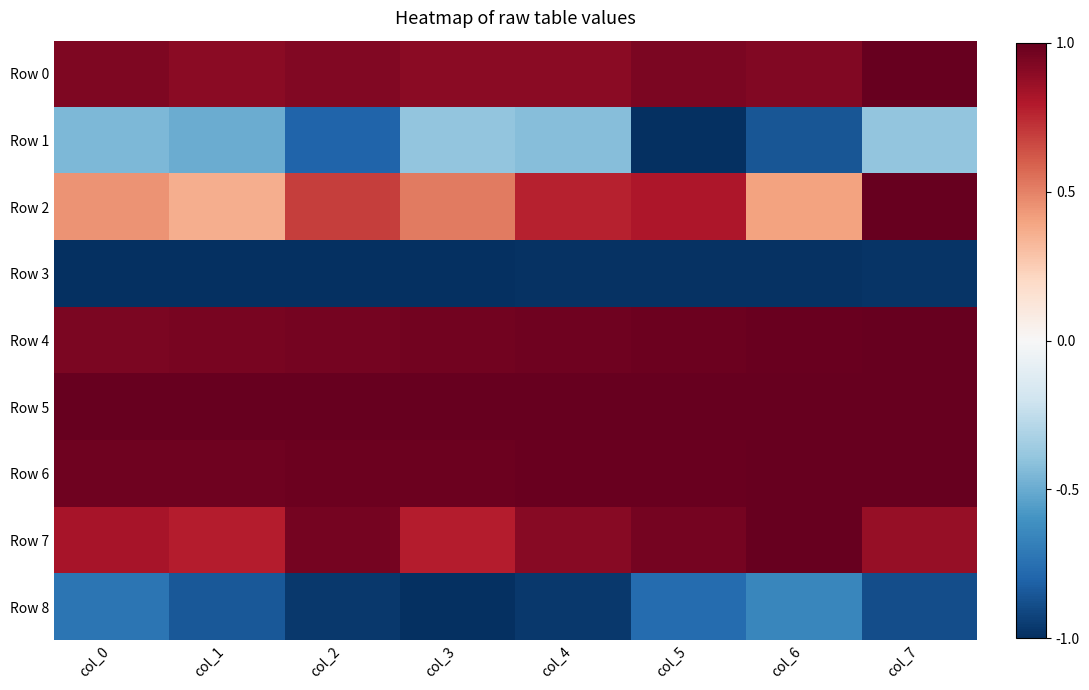

What is the maximum value shown in the chart?

1.0